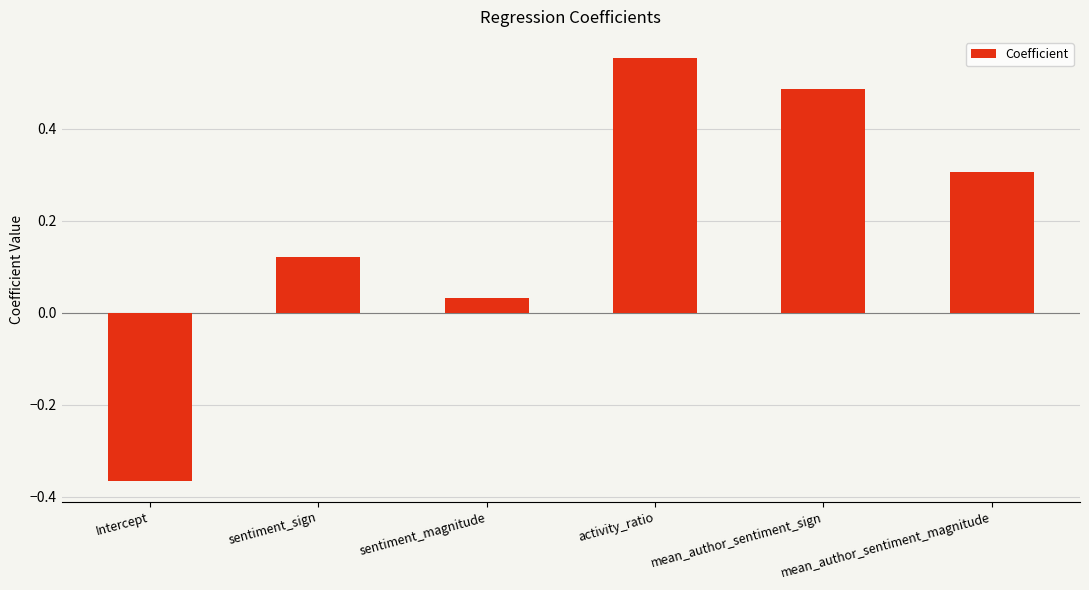

The value at sentiment_sign is 0.2. True or false?

False